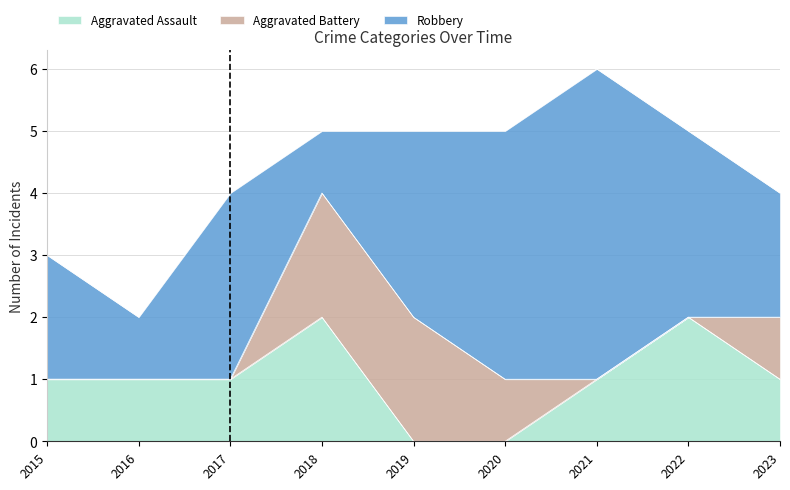

Count the number of data series in this chart.

3